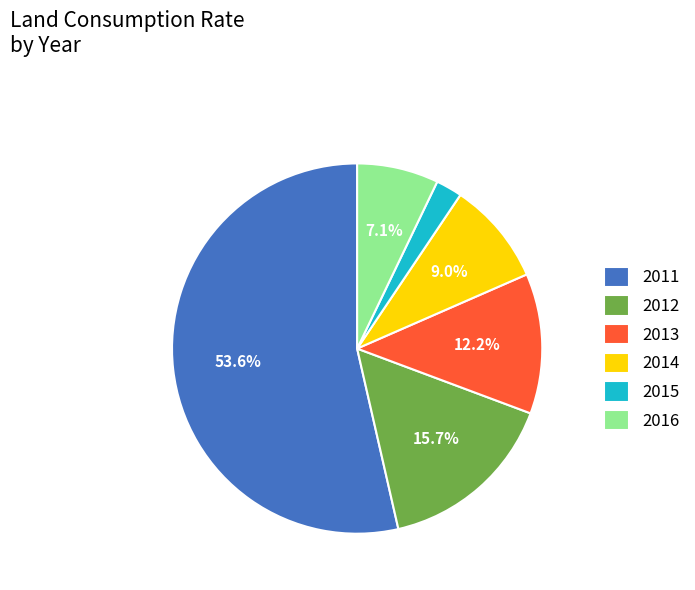

Which category accounts for the majority?

2011